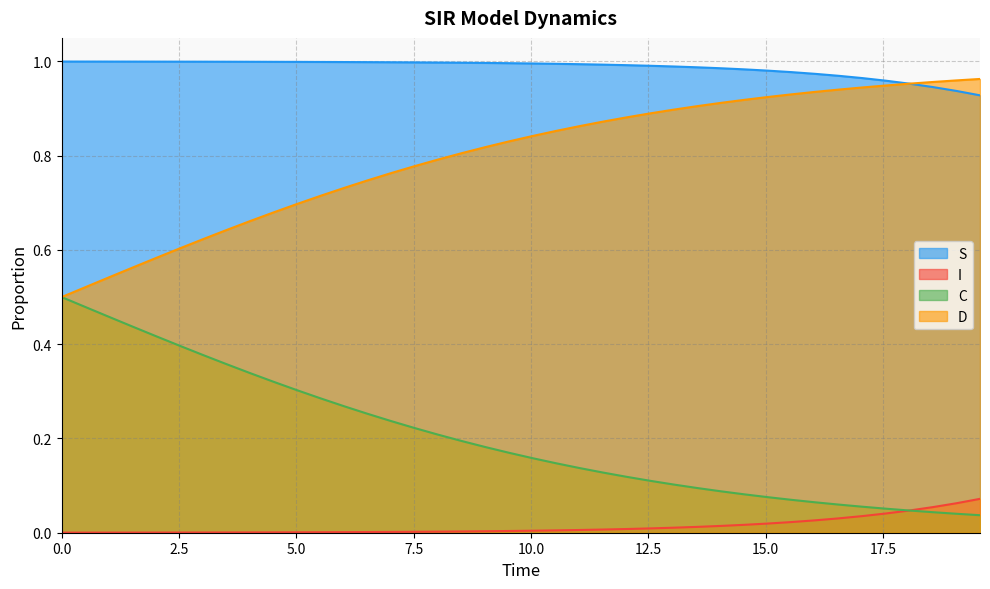

Which series has the largest total across all categories?

S